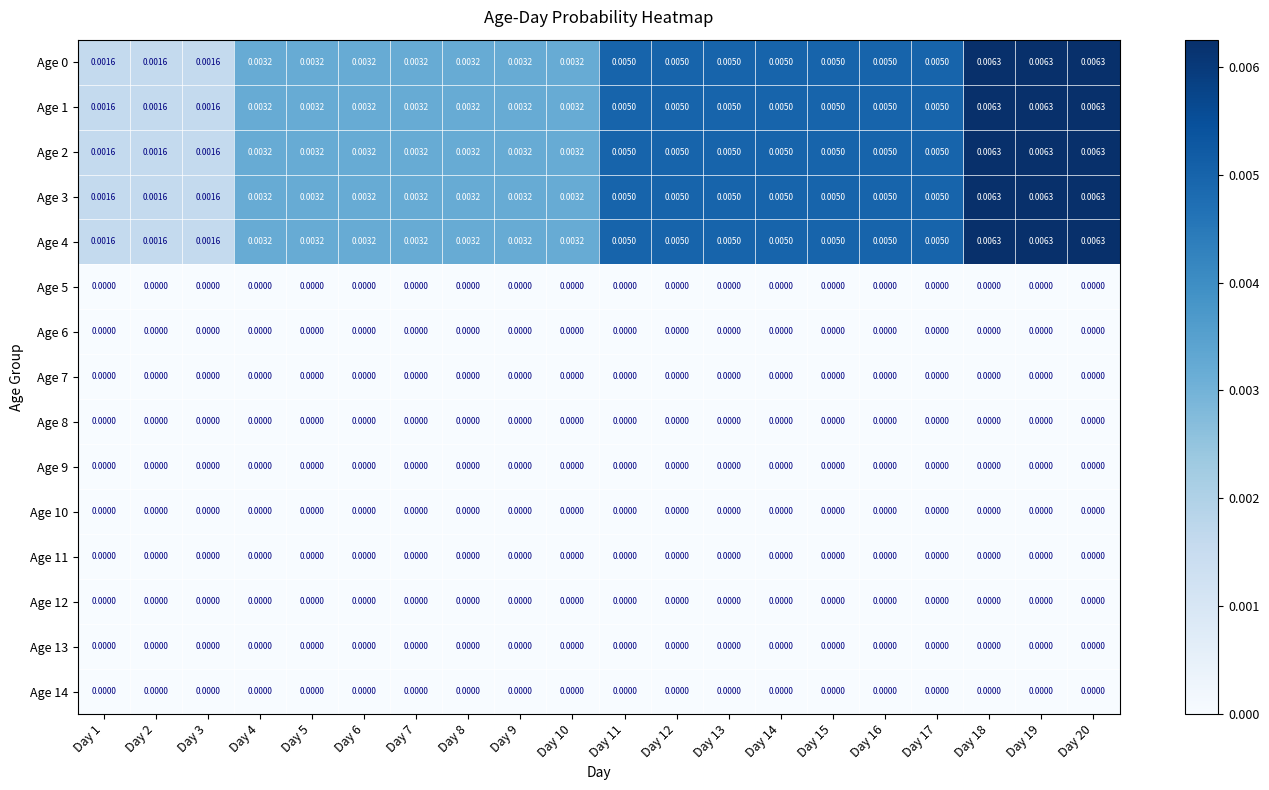

Is the value of Age 5 at Day 8 greater than the value of Age 1 at Day 2?

No